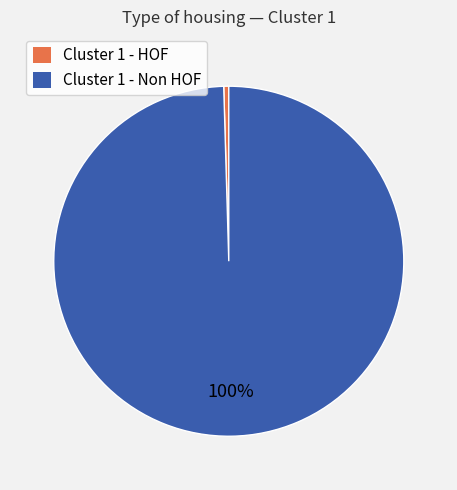

Is there a majority slice in this chart?

Yes